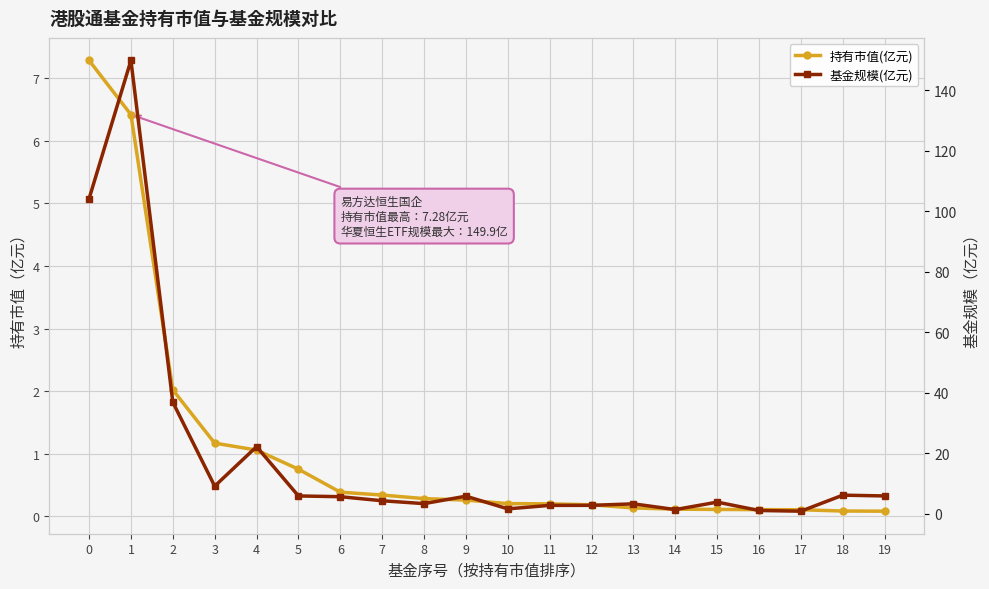

Is it true that 基金规模(亿元) equals 3.9 at 11?

False